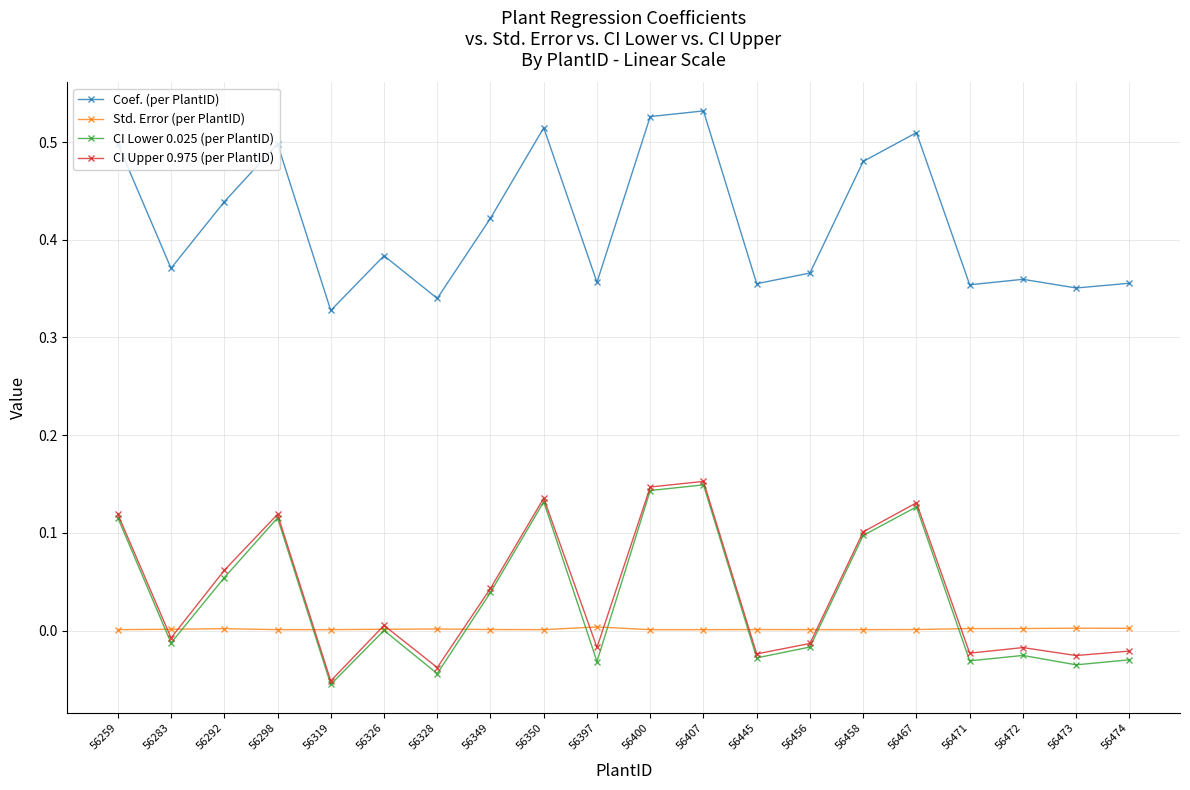

The CI Upper 0.975 (per PlantID) series shows -0.0 at 56474. True or false?

True